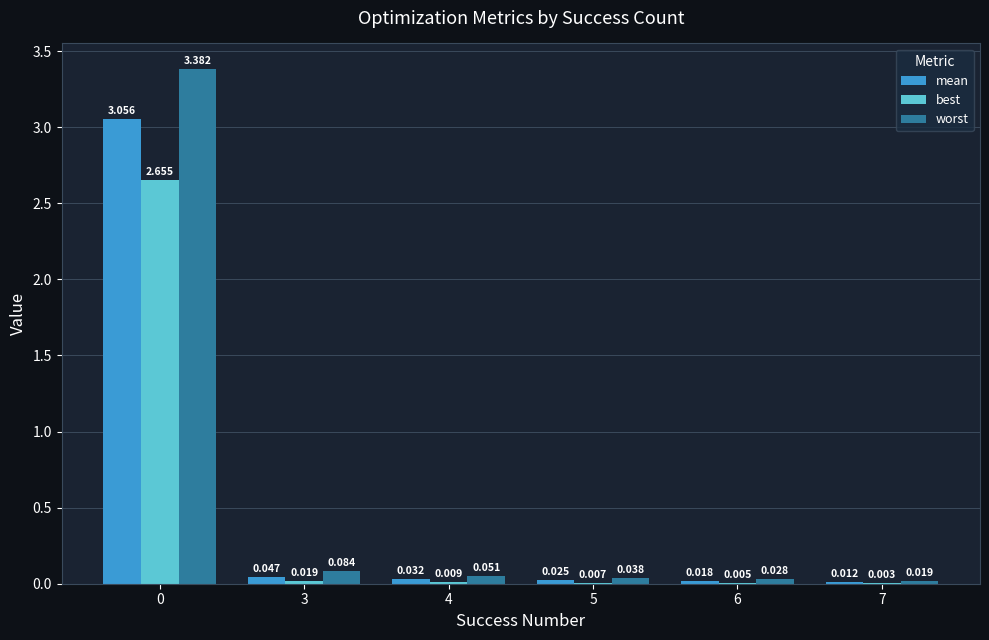

How many groups of bars are there?

6